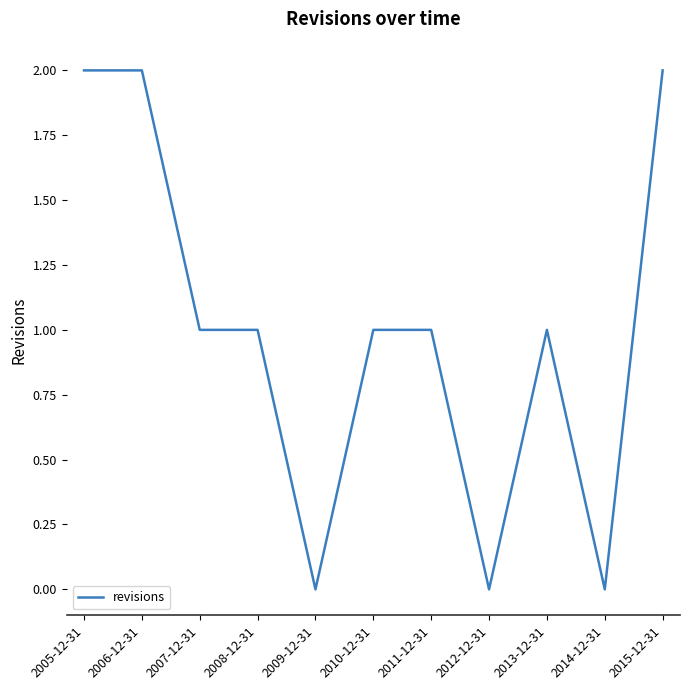

What position from the left is 2011-12-31?

7